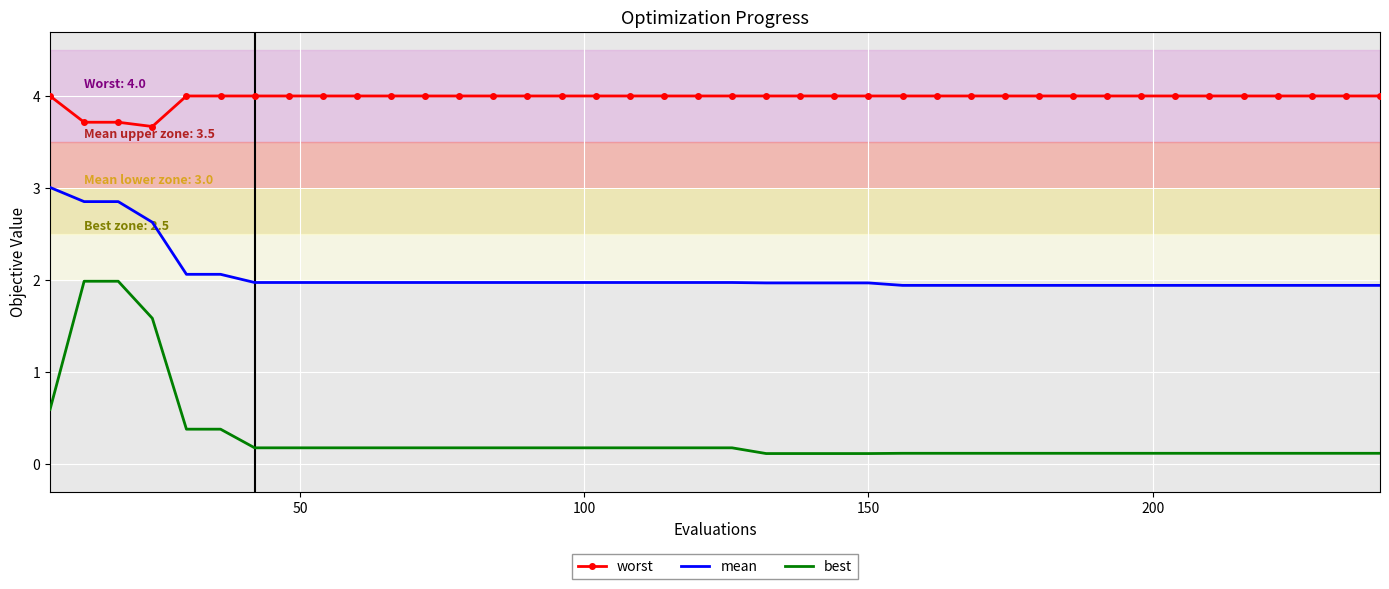

Which series has the largest range (max minus min)?

best